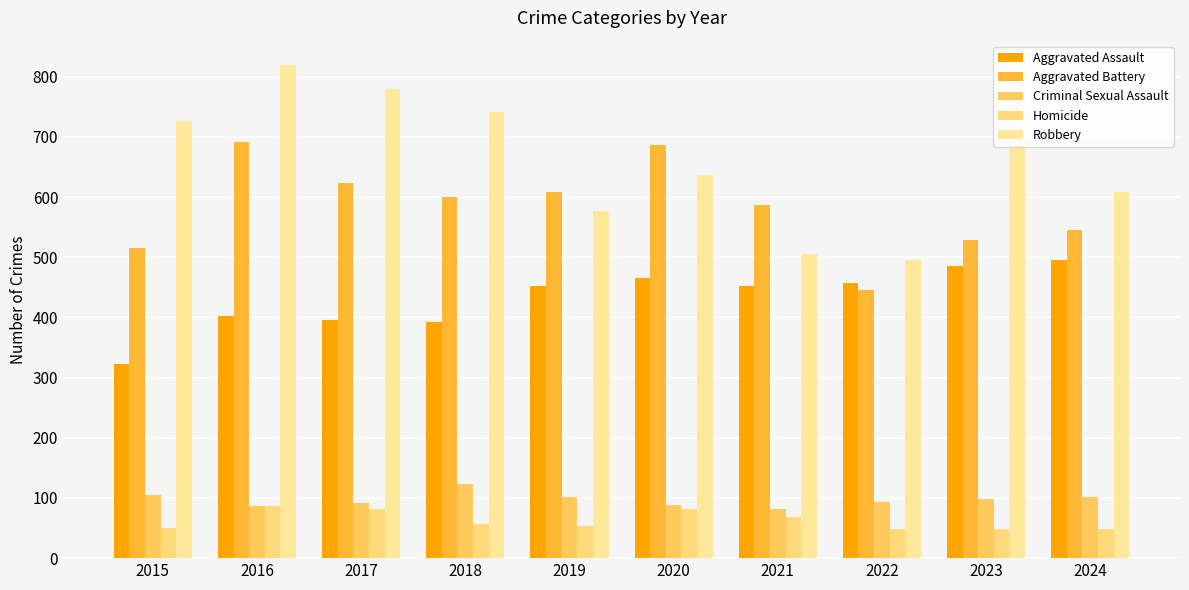

What is the sum of all Aggravated Assault values?

4322